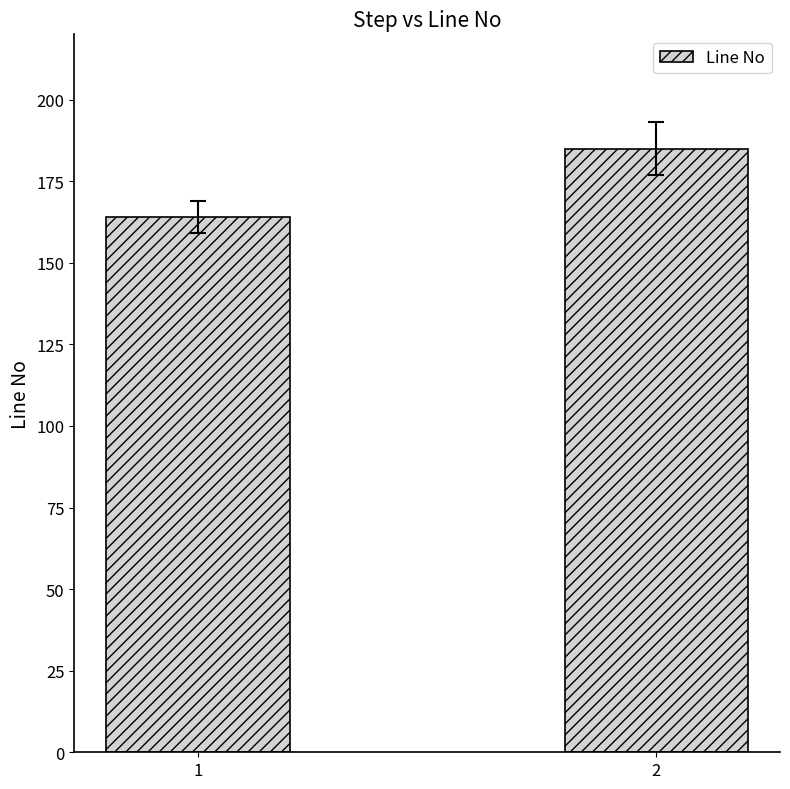

Read the value at 2.

185